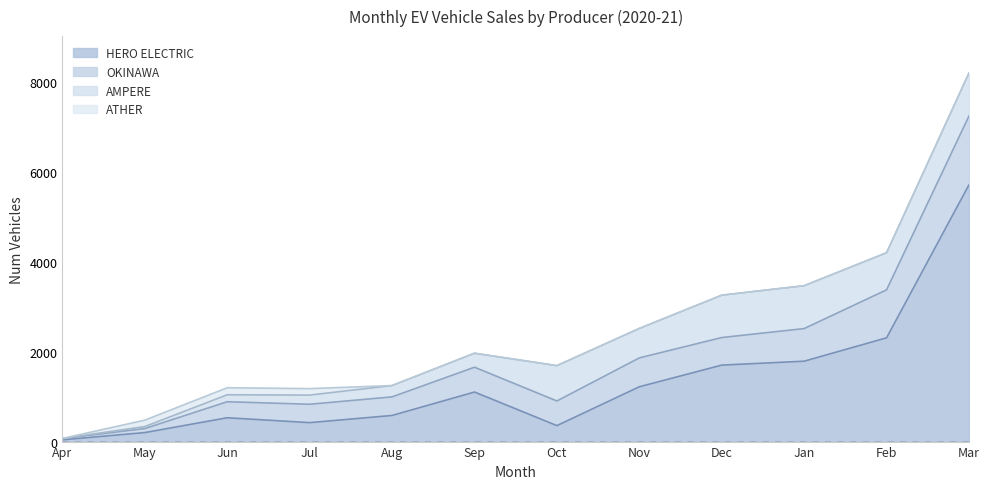

Which series has the widest spread of values?

HERO ELECTRIC